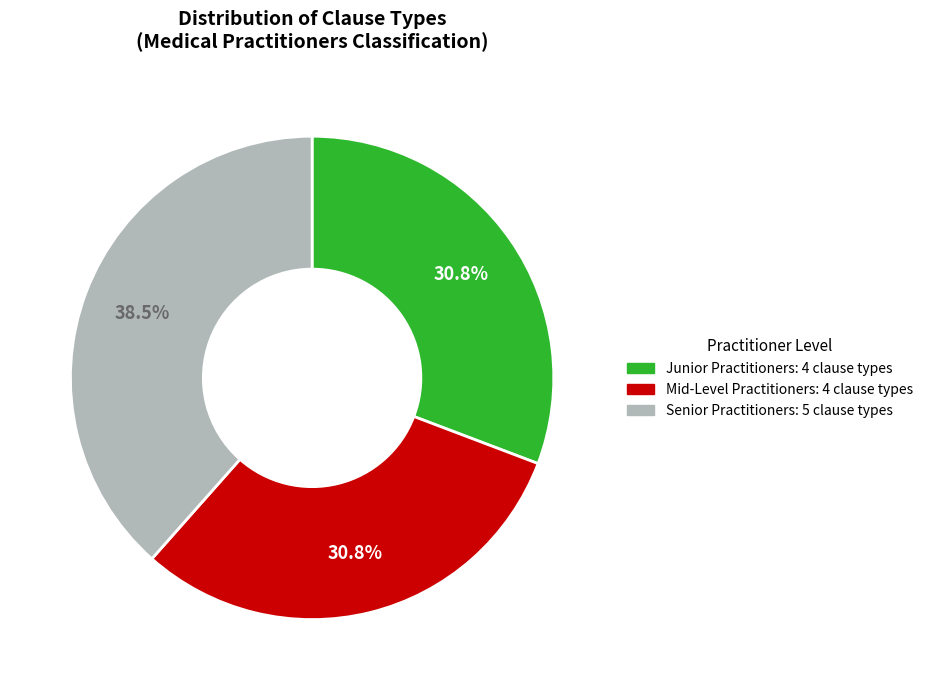

Is there any slice that represents more than half of the pie?

No